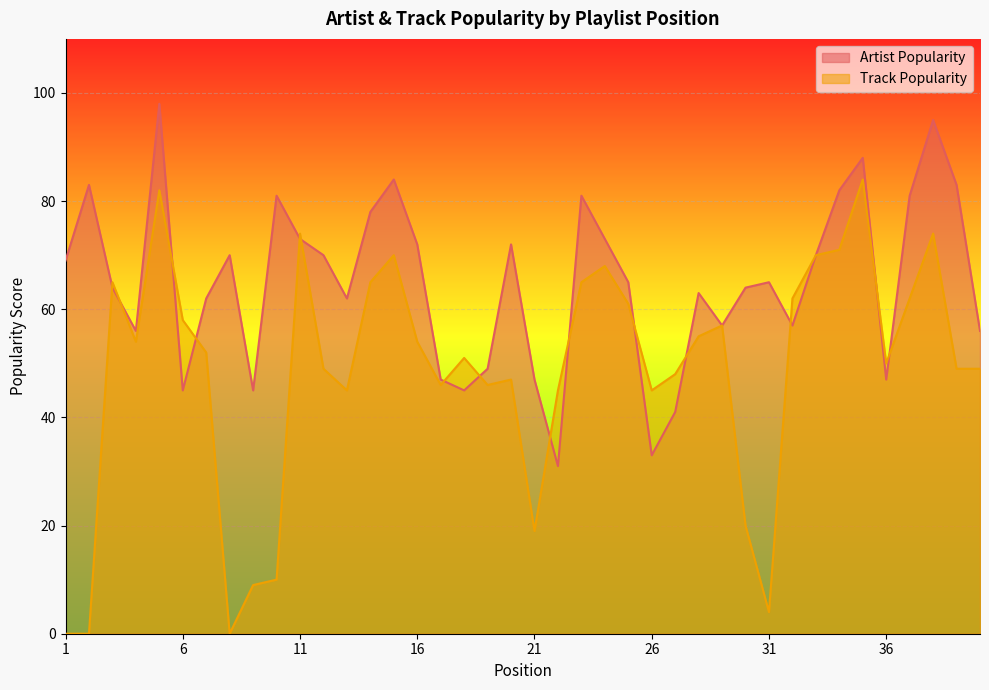

Which series has the widest spread of values?

Track Popularity